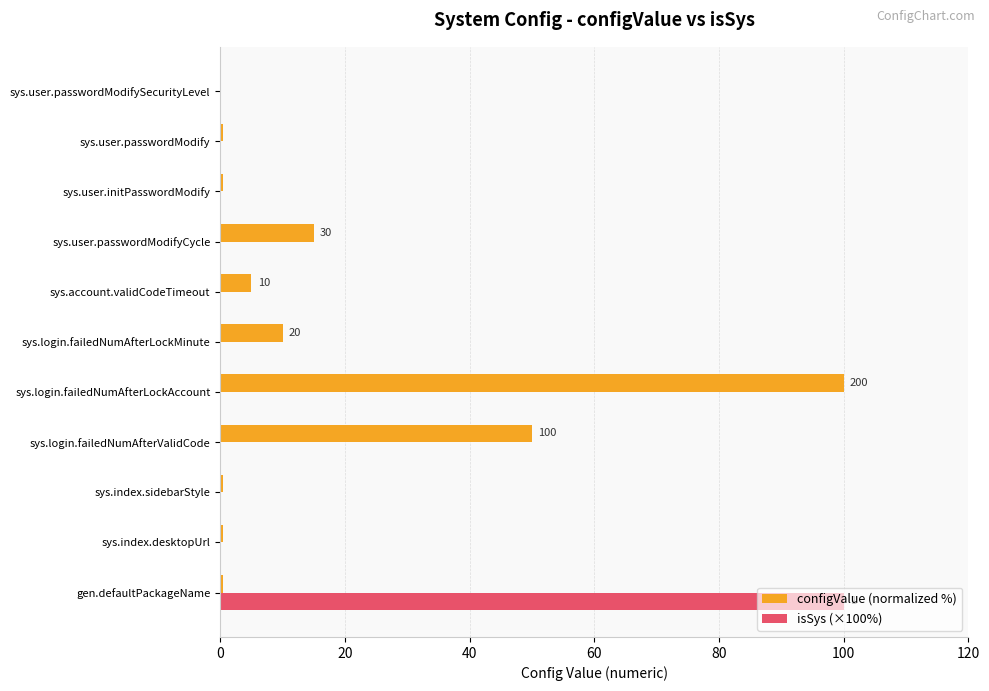

Read the configValue (normalized %) value at sys.login.failedNumAfterLockAccount.

100.0